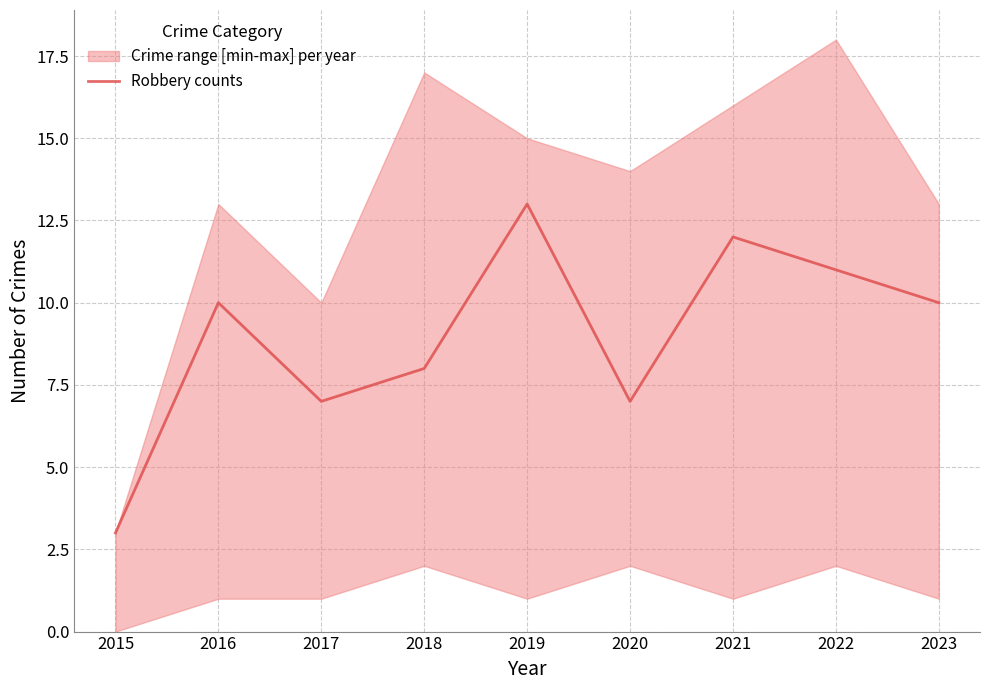

At which label is the value closest to 8?

2018